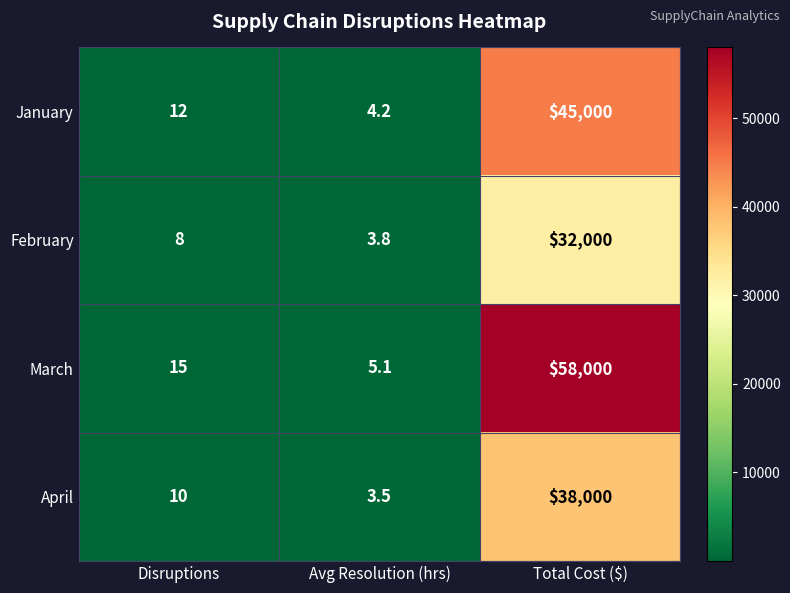

How many distinct data groups are displayed?

4